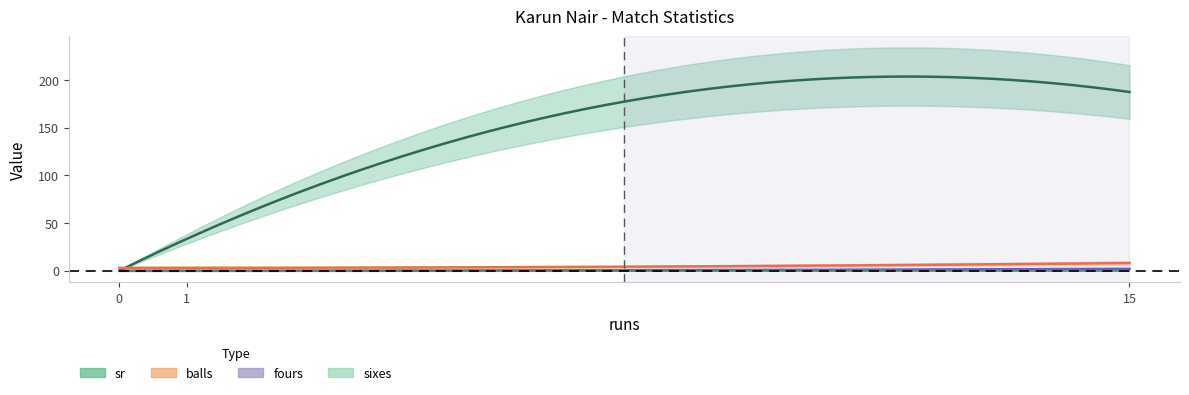

What are all the series names shown in the legend?

sr, balls, fours, sixes